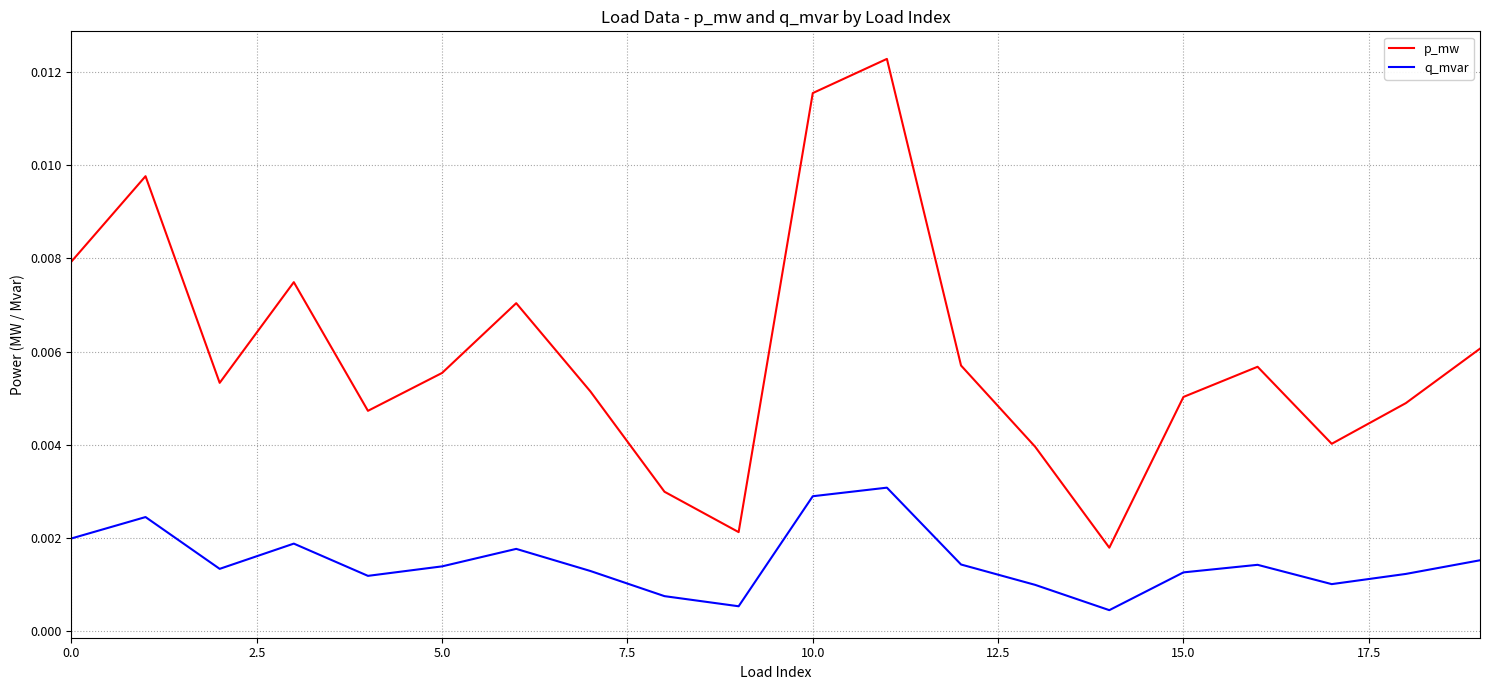

Which series has the largest range (max minus min)?

p_mw